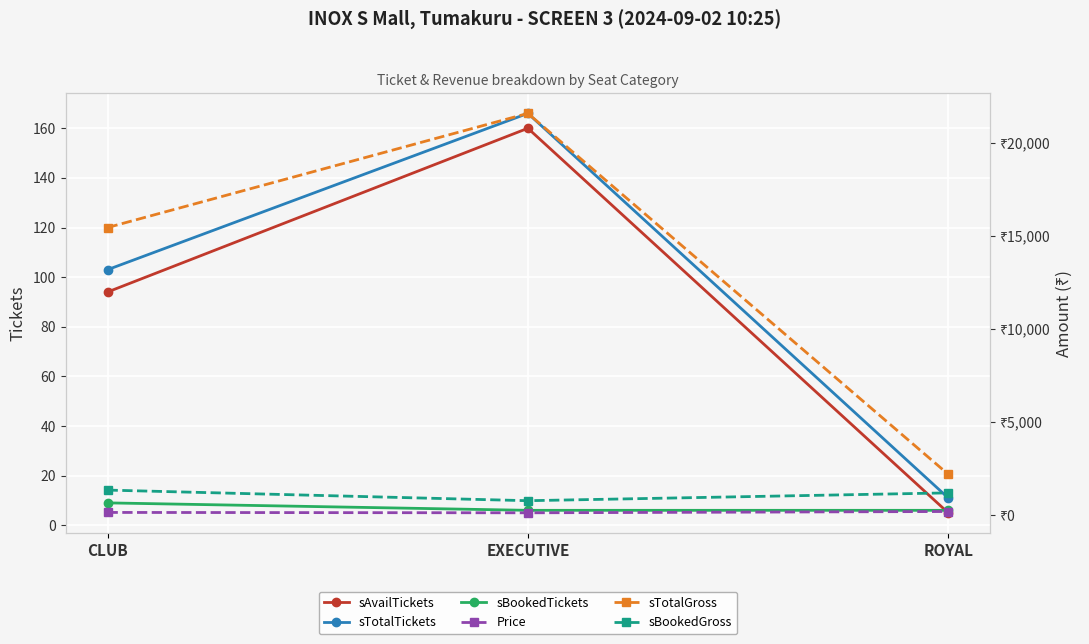

Count the sBookedGross values in the range 780 to 1350.

3